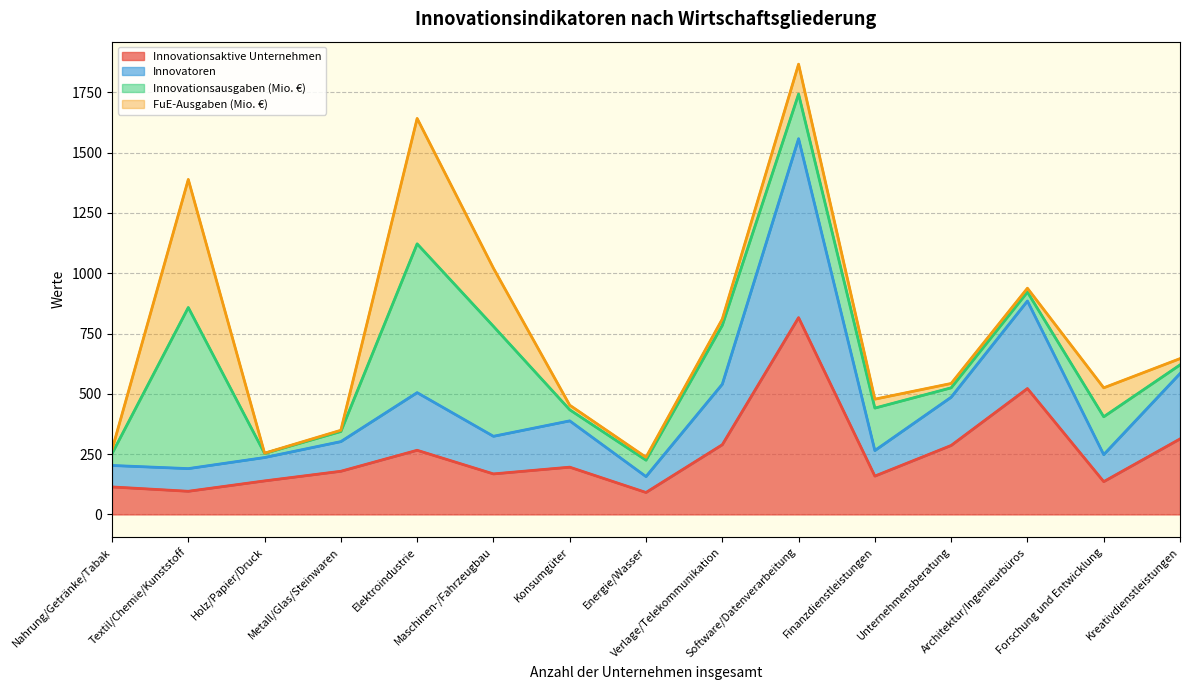

What is the lowest value of the Innovationsaktive Unternehmen series?

91